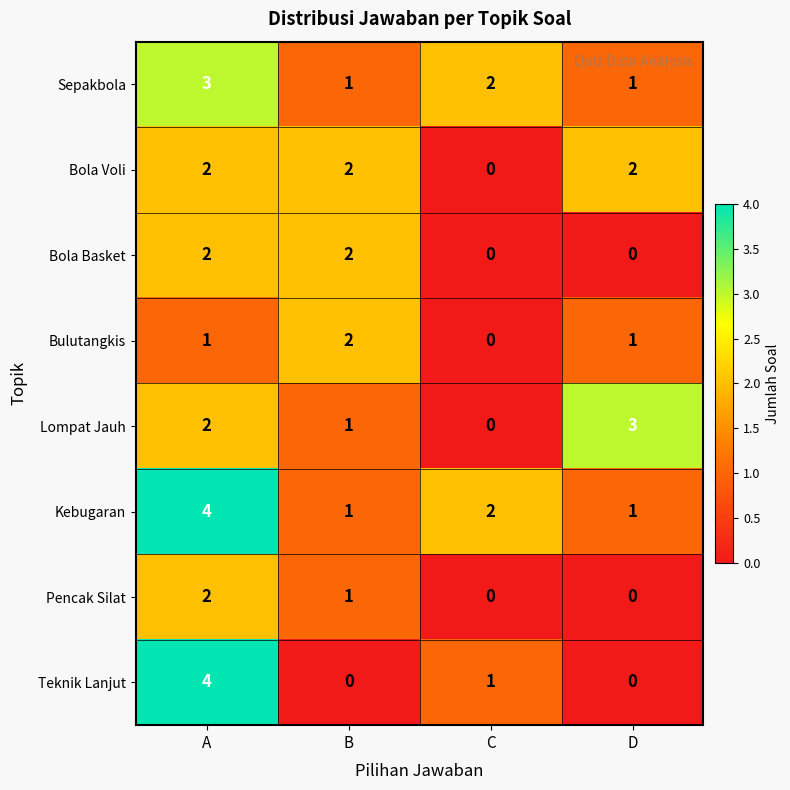

At which category is the sum across all series the highest?

A